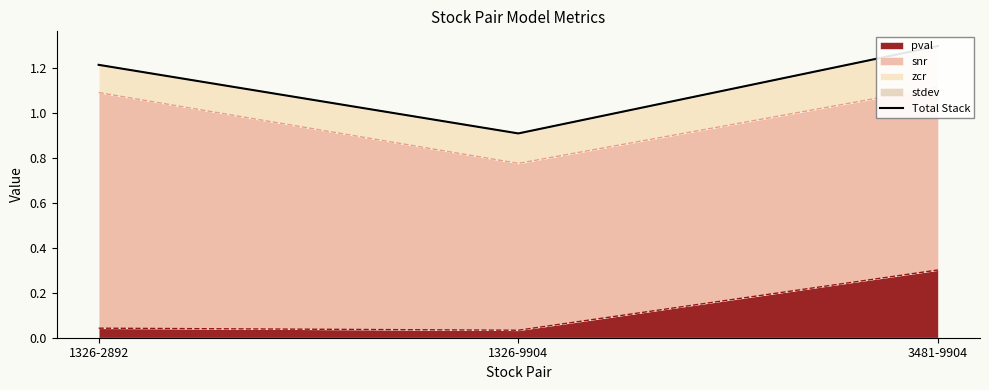

What is the label of the 2nd point from the right?

1326-9904